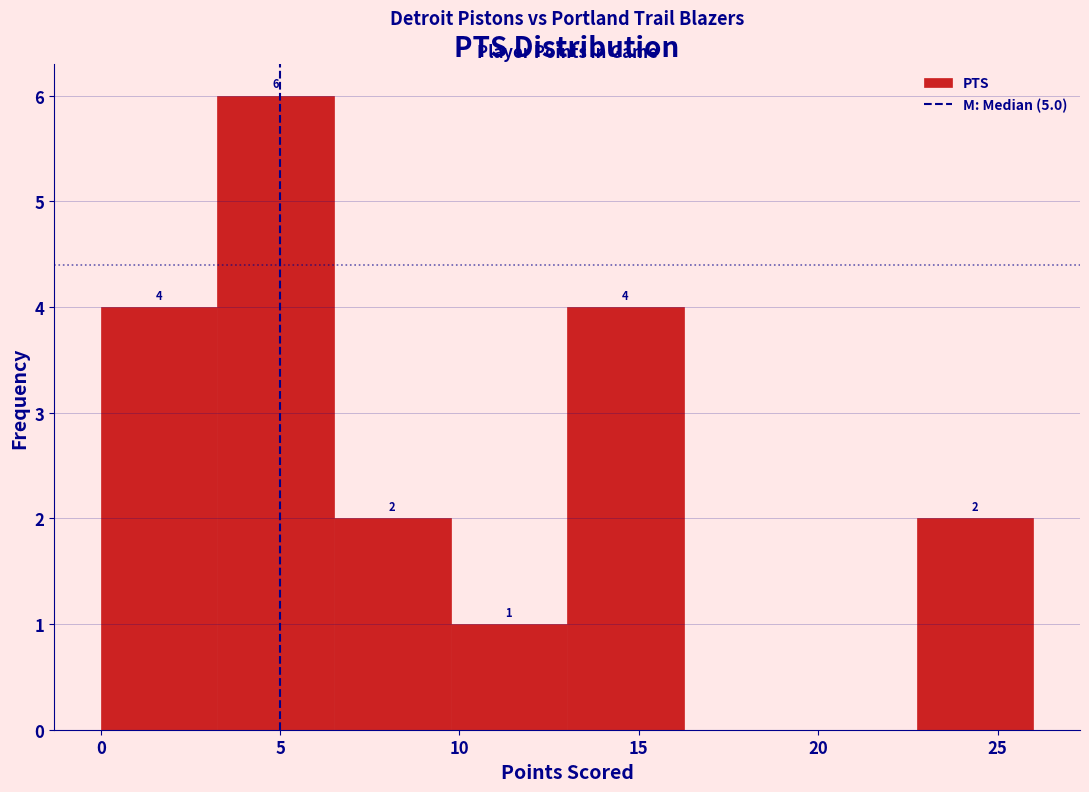

Which range on the x-axis has the tallest bar?

3.25 to 6.50